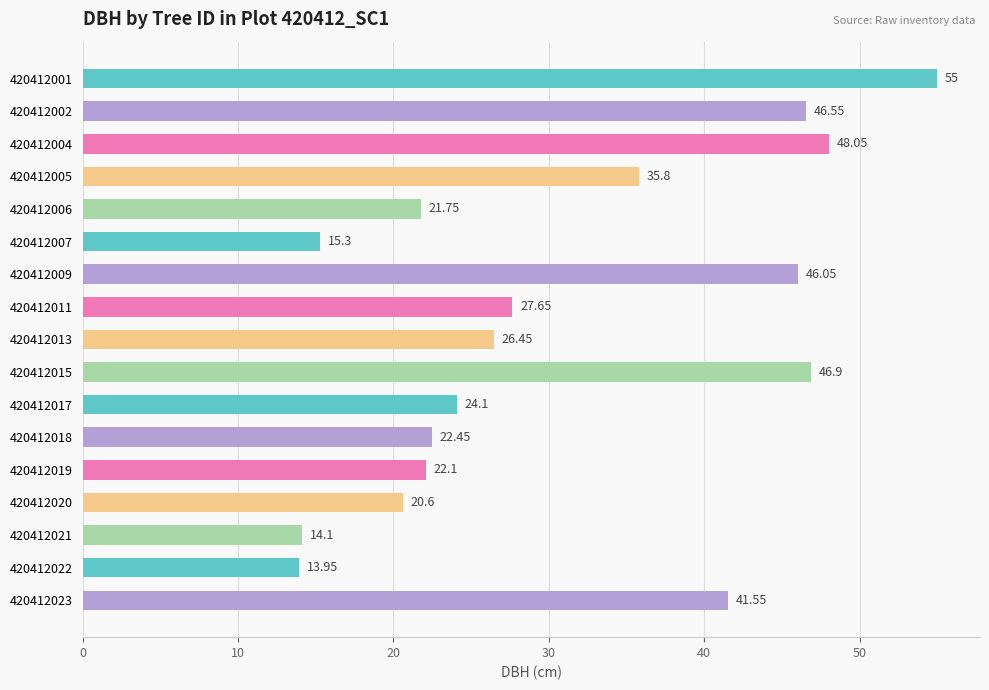

What is the maximum value shown in the chart?

55.0